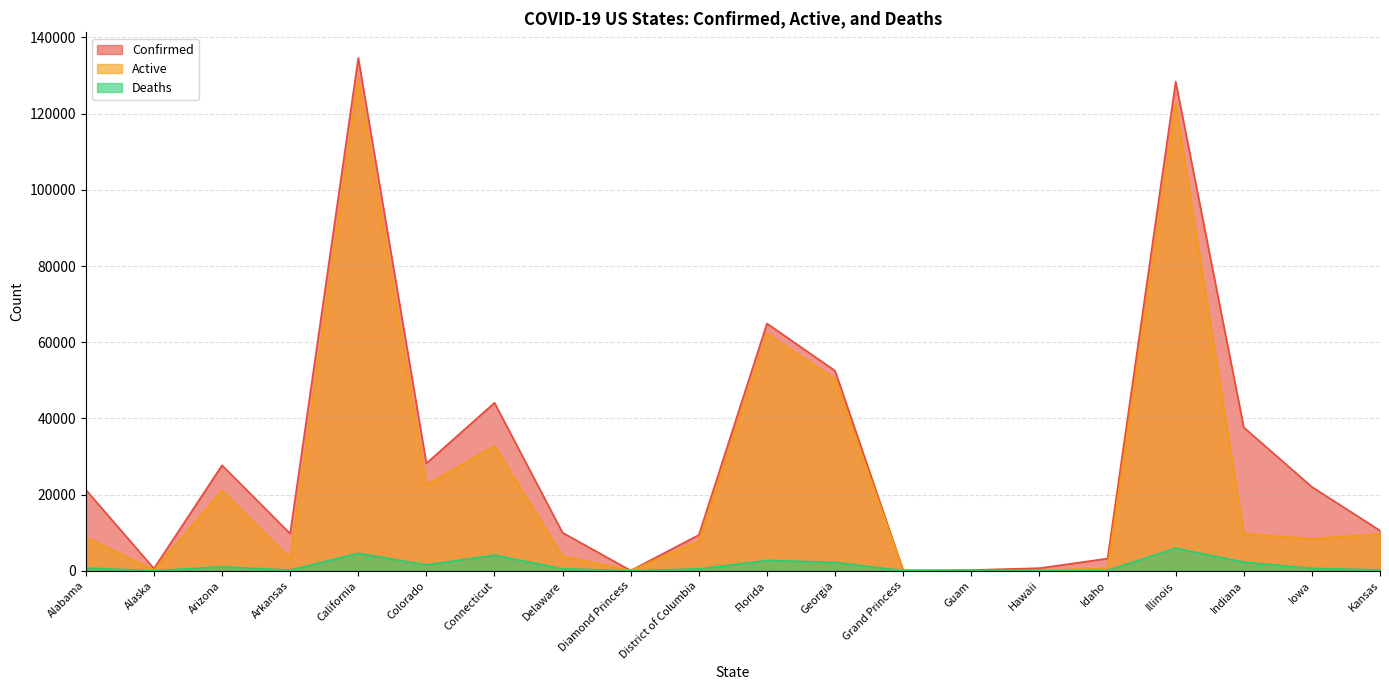

True or false: Active and Deaths cross at least once.

False